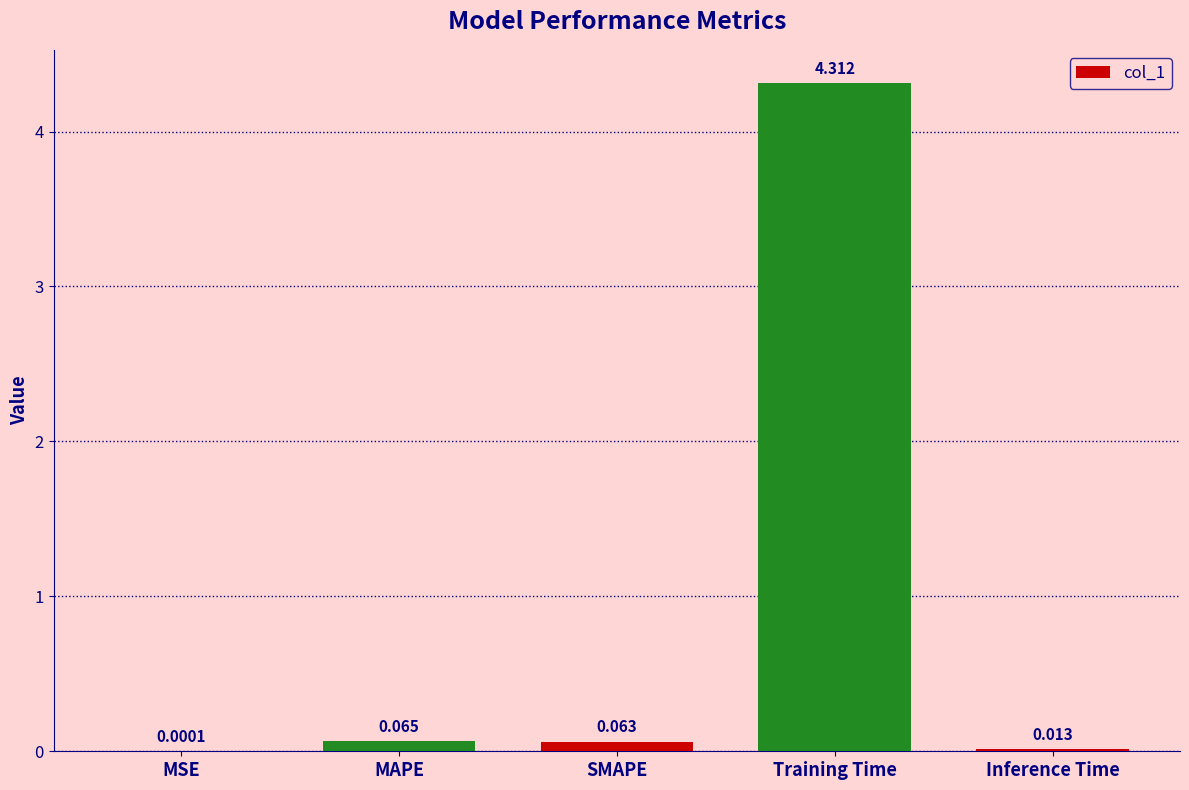

Between MSE and Training Time, which is larger?

Training Time